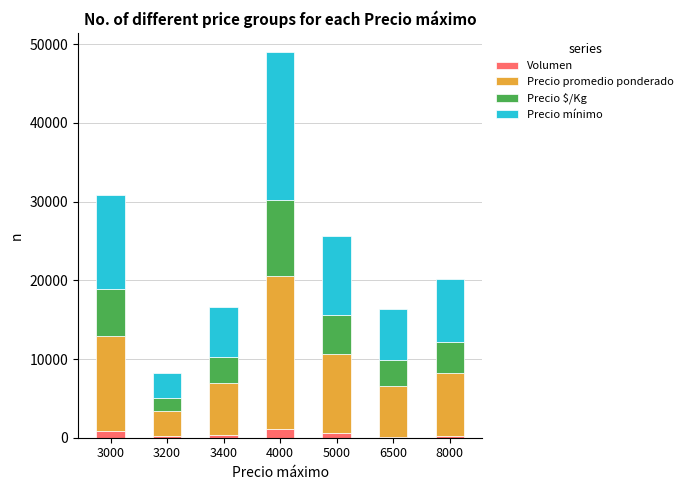

What is the highest value of the Volumen series?

1100